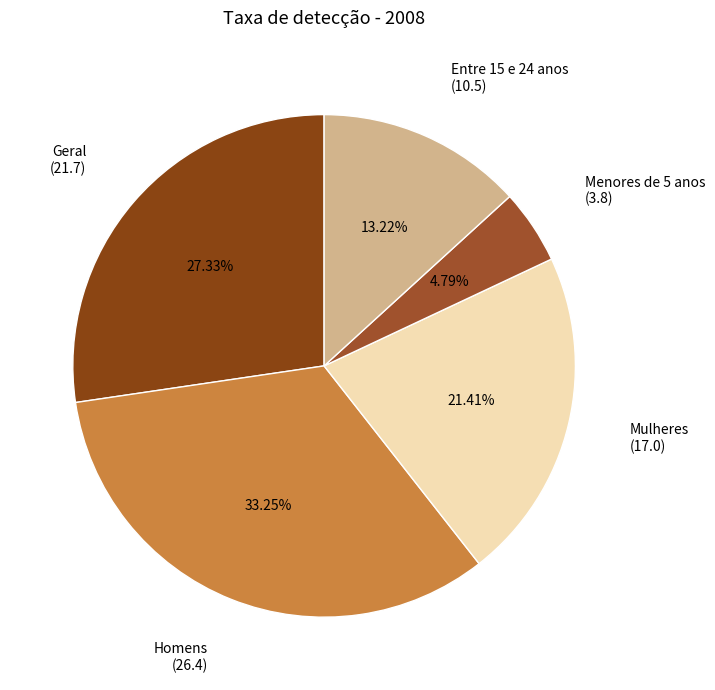

To the nearest percent, what portion does Mulheres represent?

21%